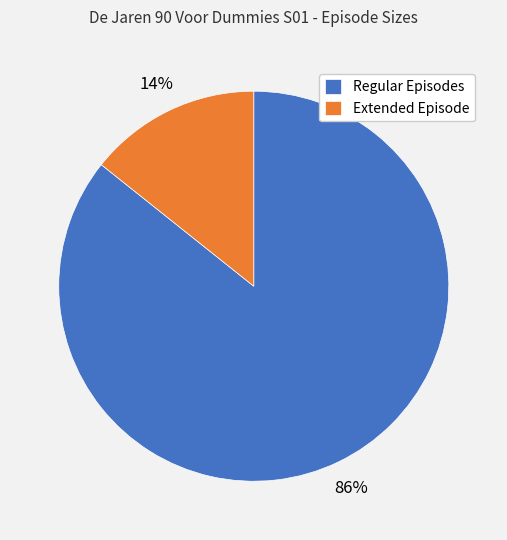

True or false: Extended Episode accounts for 27% of the total.

False